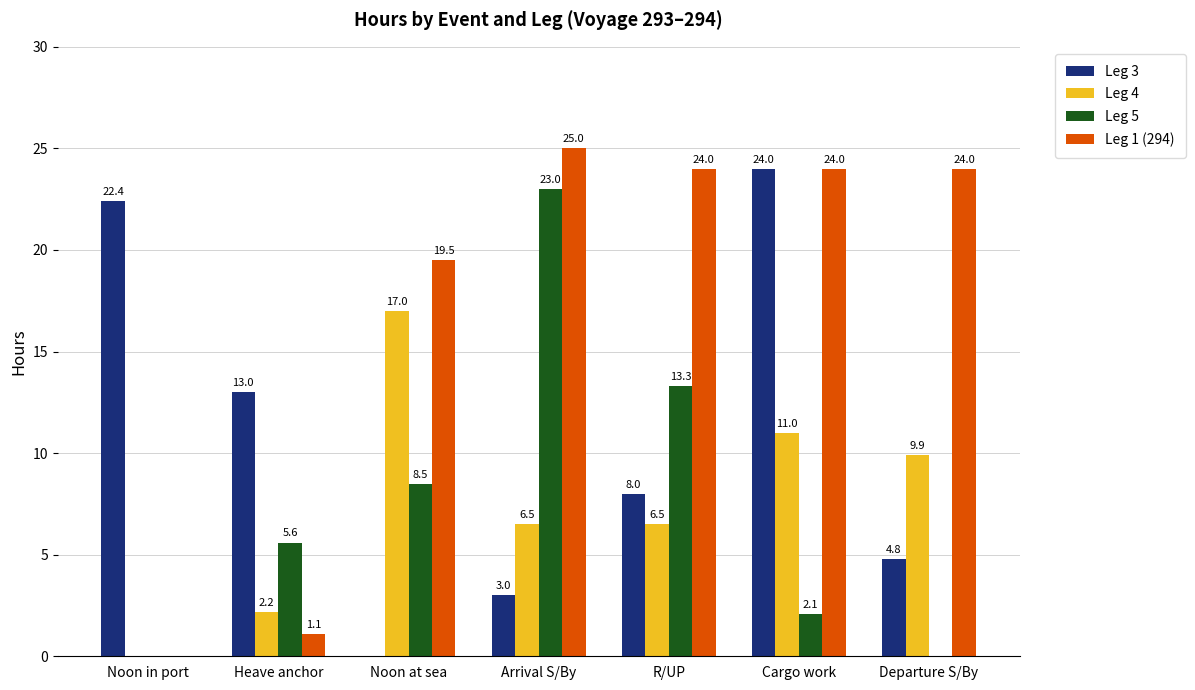

Which label corresponds to the largest value in the chart?

Arrival S/By